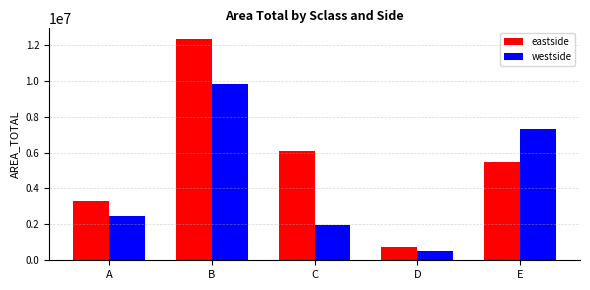

What is the value of the eastside bar at the 1st from the left?

3277543.2